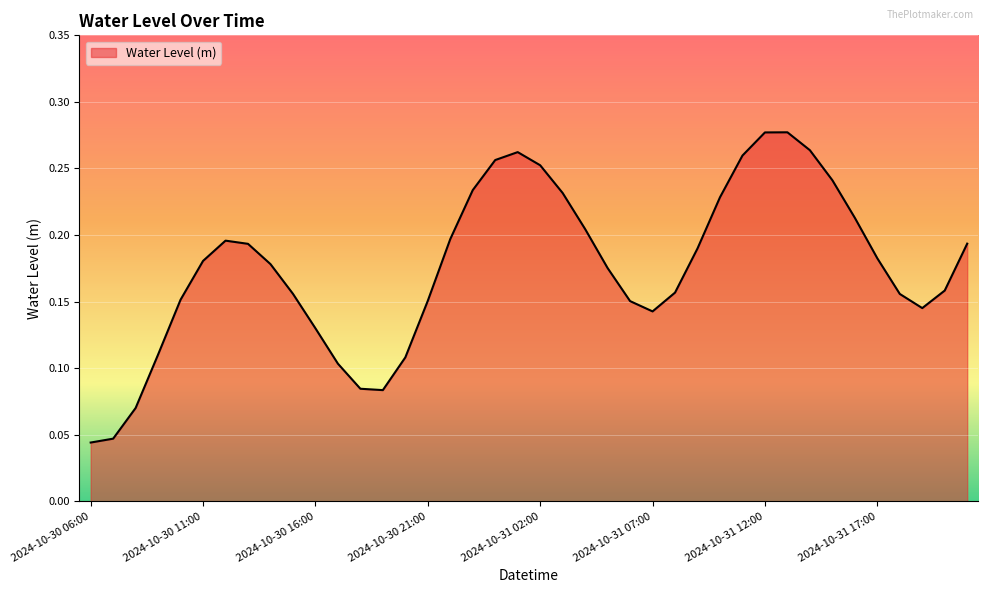

At which label is the value closest to 0?

2024-10-30 06:00